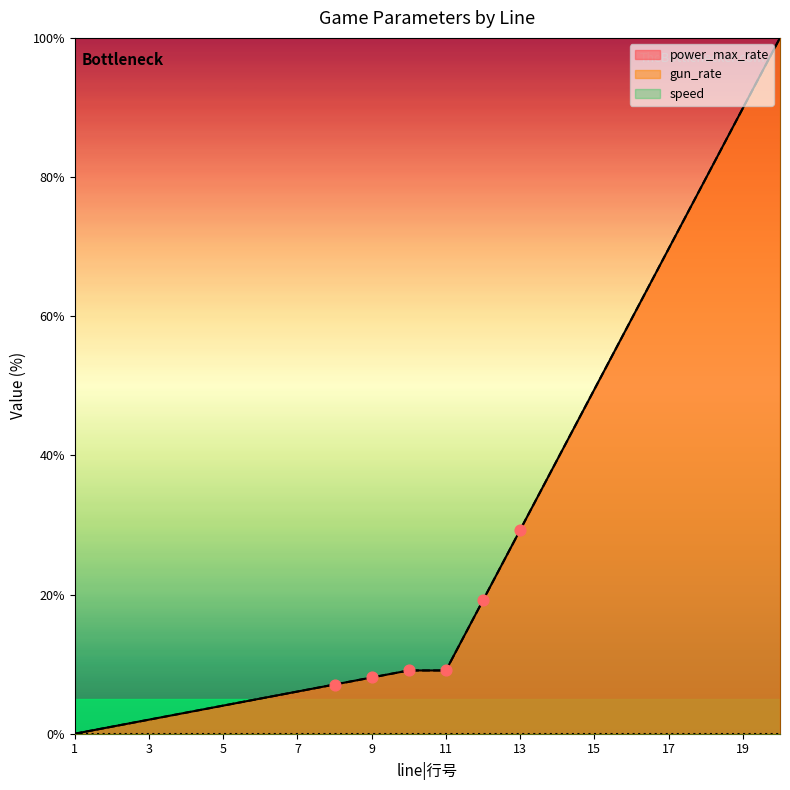

Is the value of gun_rate at 7 greater than the value of power_max_rate at 19?

No